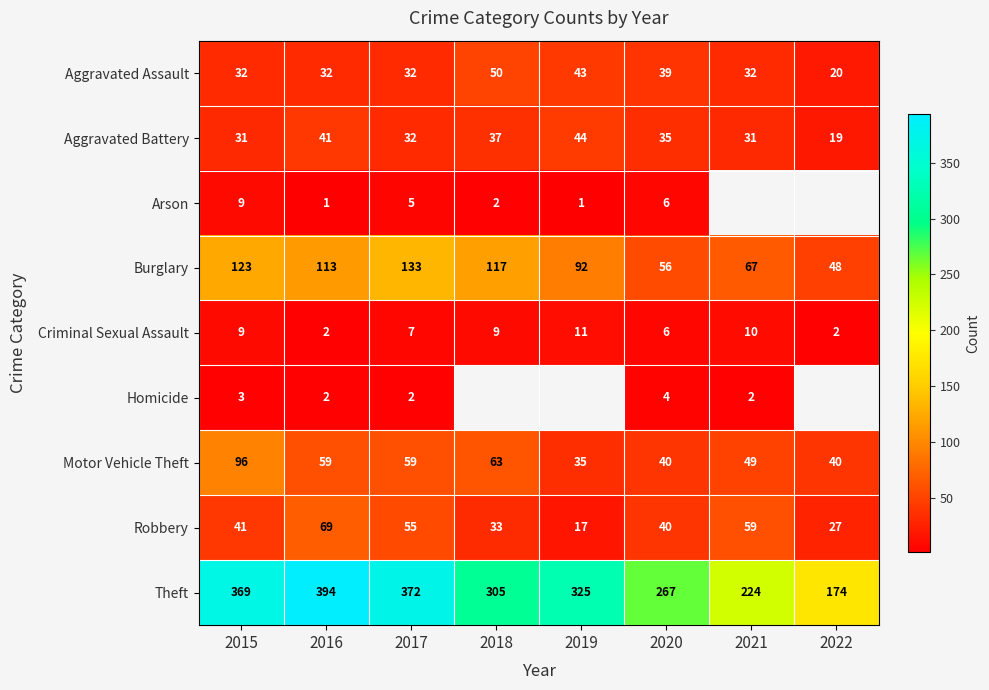

The Aggravated Battery series shows 37 at 2018. True or false?

True